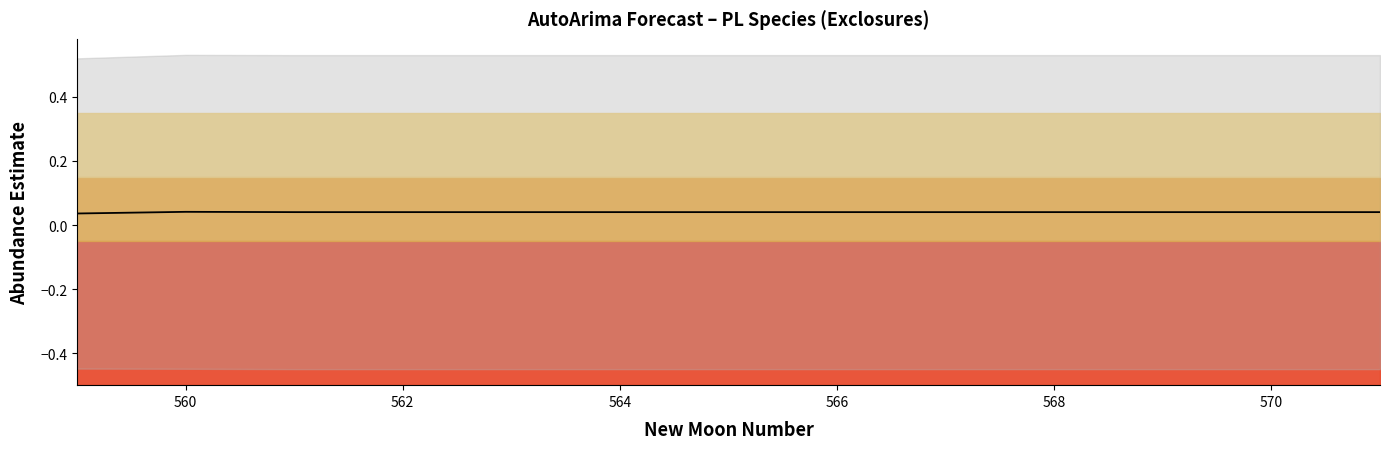

How many values are between 0 and 1?

13